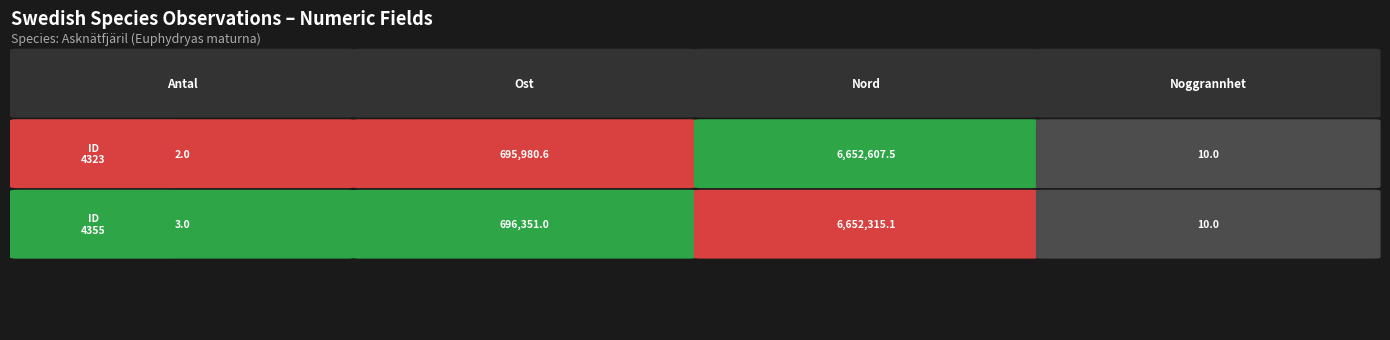

What is the difference between the highest and lowest values at Ost?

370.4